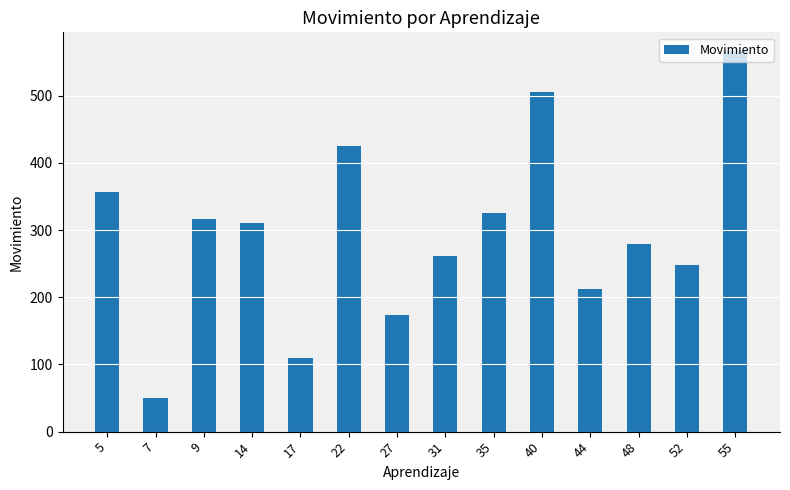

What is the value of the 7th bar from the left?

174